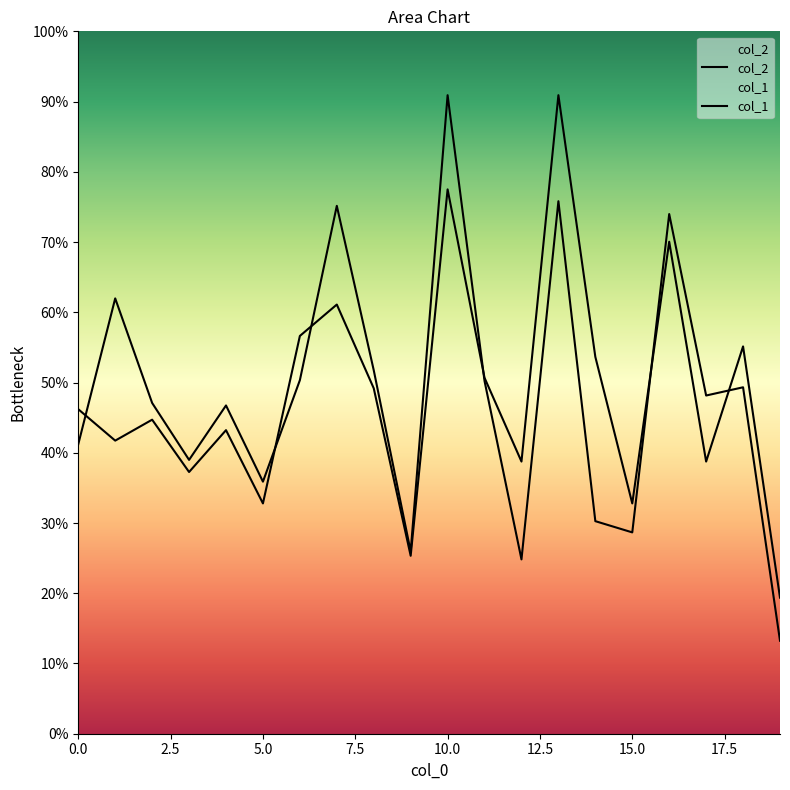

The value of col_1 at 5 is 2686.9. True or false?

True